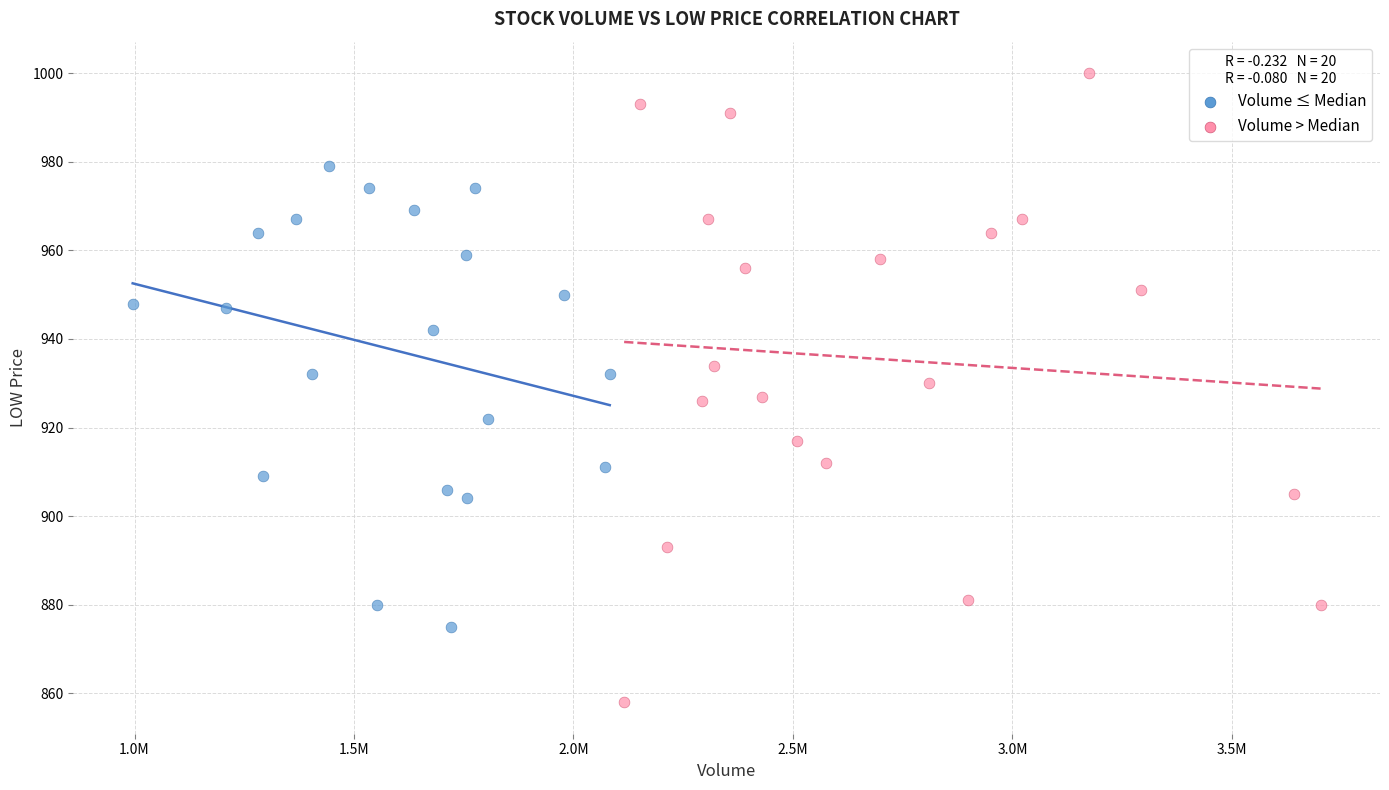

Which series reaches the minimum Y coordinate?

Volume > Median